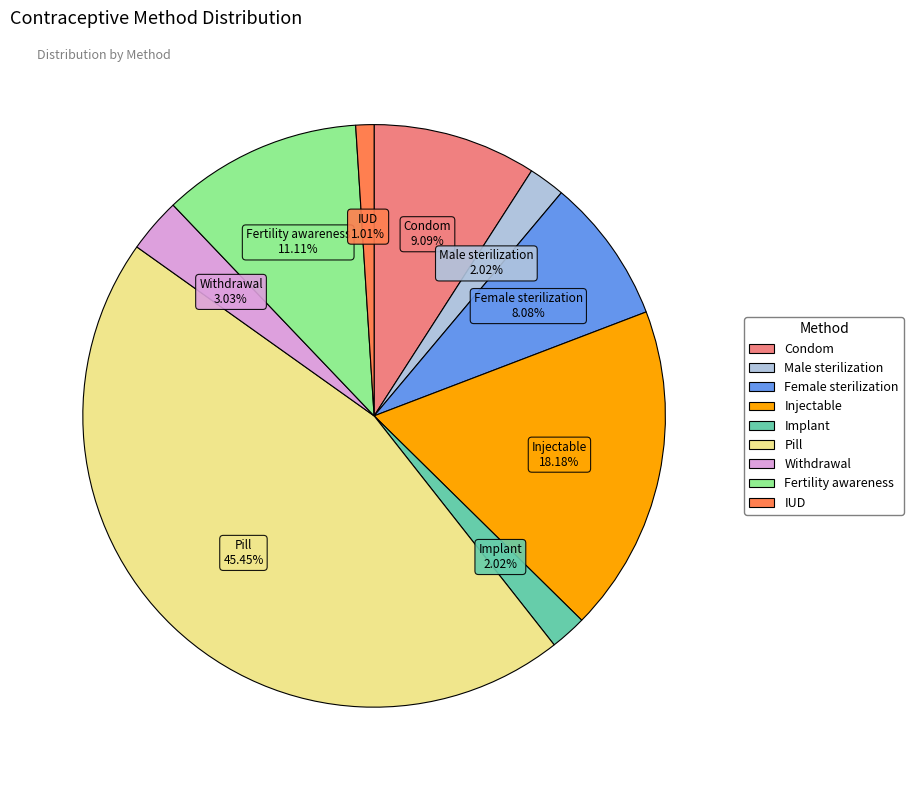

What percentage do Injectable and Fertility awareness together represent?

29.3%